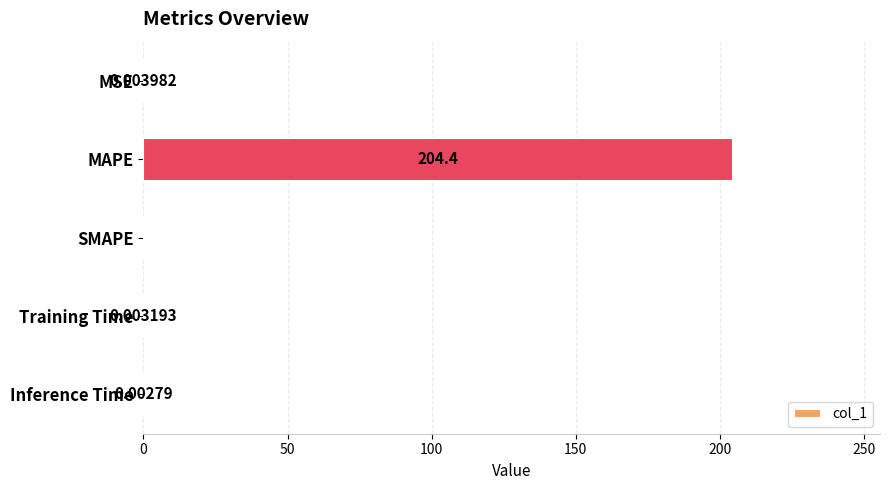

Which has a higher value, SMAPE or Training Time?

Training Time